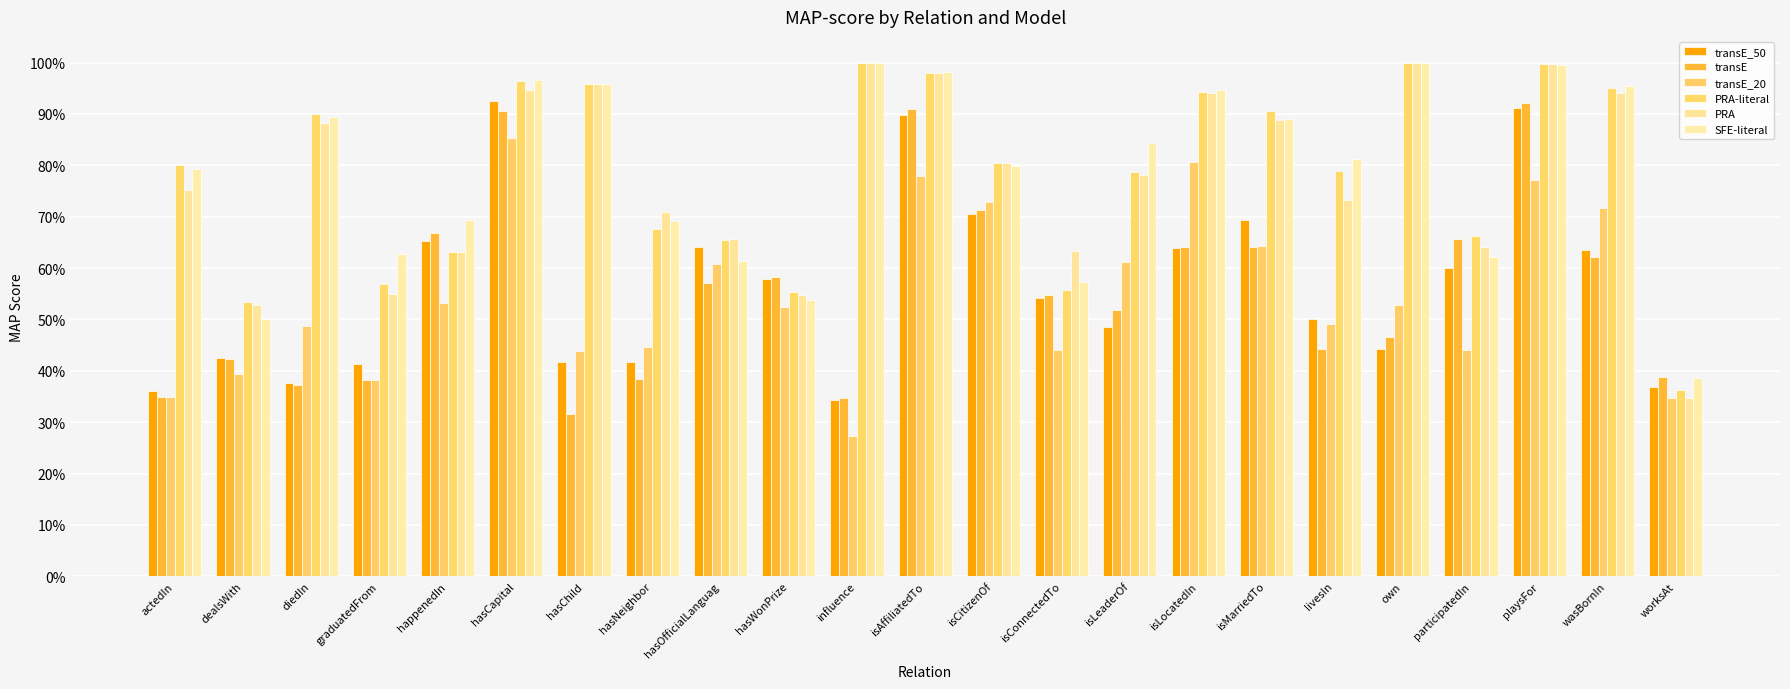

Where is transE nearest to the value 0?

hasChild